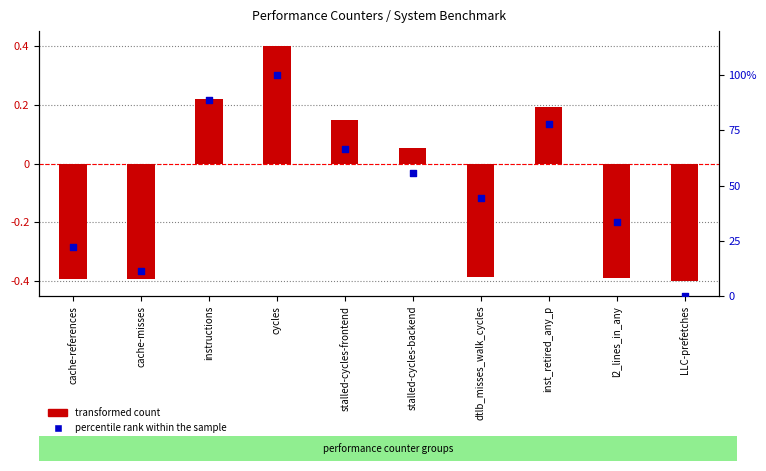

Is the value of transformed count at cache-references greater than the value of percentile rank within the sample at LLC-prefetches?

No